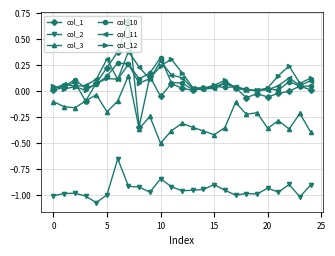

True or false: col_1 and col_2 intersect in this chart.

False